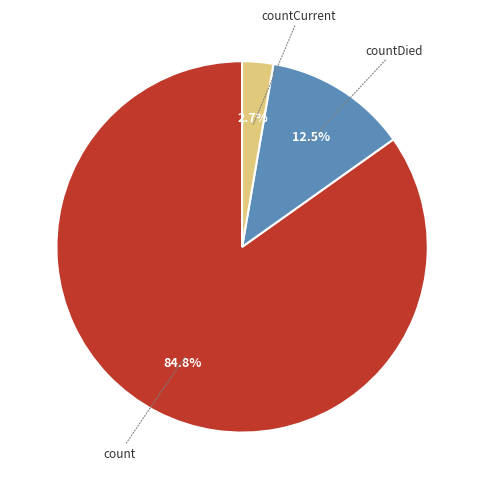

How many slices are in this pie chart?

3